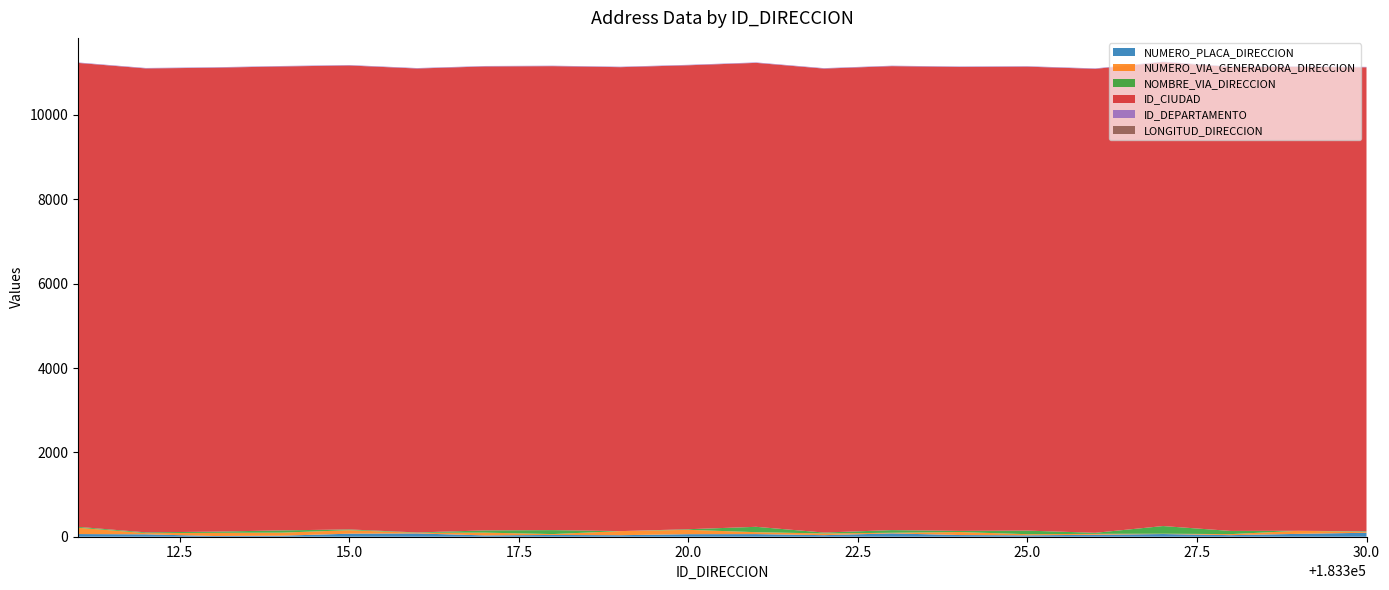

Reading right to left, what are all the values shown in this chart?

NUMERO_PLACA_DIRECCION: 183330=94	183329=68	183328=37	183327=64	183326=46	183325=33	183324=40	183323=79	183322=37	183321=62	183320=60	183319=36	183318=42	183317=31	183316=78	183315=72	183314=24	183313=17	183312=57	183311=63
NUMERO_VIA_GENERADORA_DIRECCION: 183330=22	183329=73	183328=25	183327=7	183326=22	183325=27	183324=71	183323=15	183322=40	183321=46	183320=103	183319=97	183318=21	183317=66	183316=15	183315=82	183314=73	183313=75	183312=28	183311=150
NOMBRE_VIA_DIRECCION: 183330=13	183329=0	183328=75	183327=182	183326=25	183325=85	183324=27	183323=63	183322=22	183321=127	183320=15	183319=0	183318=94	183317=53	183316=8	183315=19	183314=53	183313=28	183312=18	183311=21
ID_CIUDAD: 183330=11001	183329=11001	183328=11001	183327=11001	183326=11001	183325=11001	183324=11001	183323=11001	183322=11001	183321=11001	183320=11001	183319=11001	183318=11001	183317=11001	183316=11001	183315=11001	183314=11001	183313=11001	183312=11001	183311=11001
ID_DEPARTAMENTO: 183330=11	183329=11	183328=11	183327=11	183326=11	183325=11	183324=11	183323=11	183322=11	183321=11	183320=11	183319=11	183318=11	183317=11	183316=11	183315=11	183314=11	183313=11	183312=11	183311=11
LONGITUD_DIRECCION: 183330=0	183329=0	183328=0	183327=0	183326=0	183325=0	183324=0	183323=0	183322=0	183321=0	183320=0	183319=0	183318=0	183317=0	183316=0	183315=0	183314=0	183313=0	183312=0	183311=0